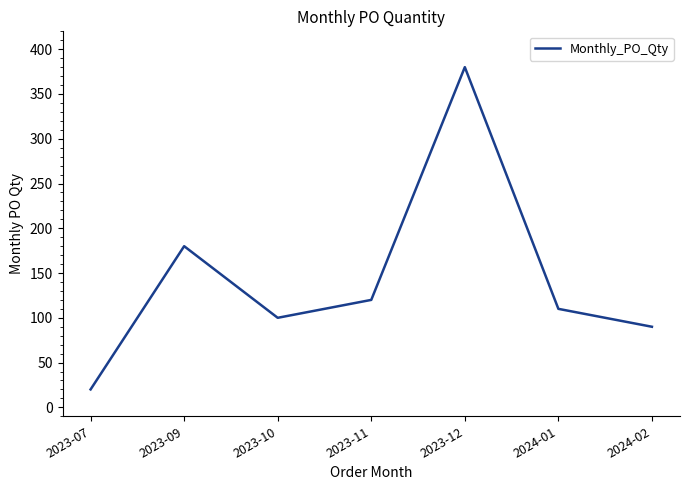

Where is the first local maximum?

2023-09